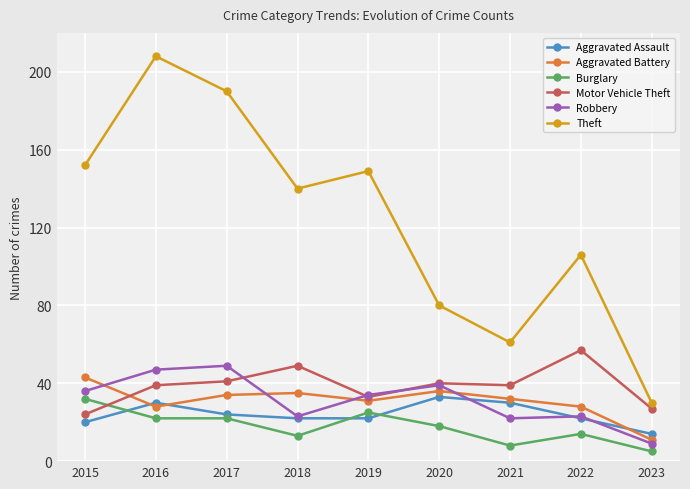

What is the maximum value shown in the chart?

208